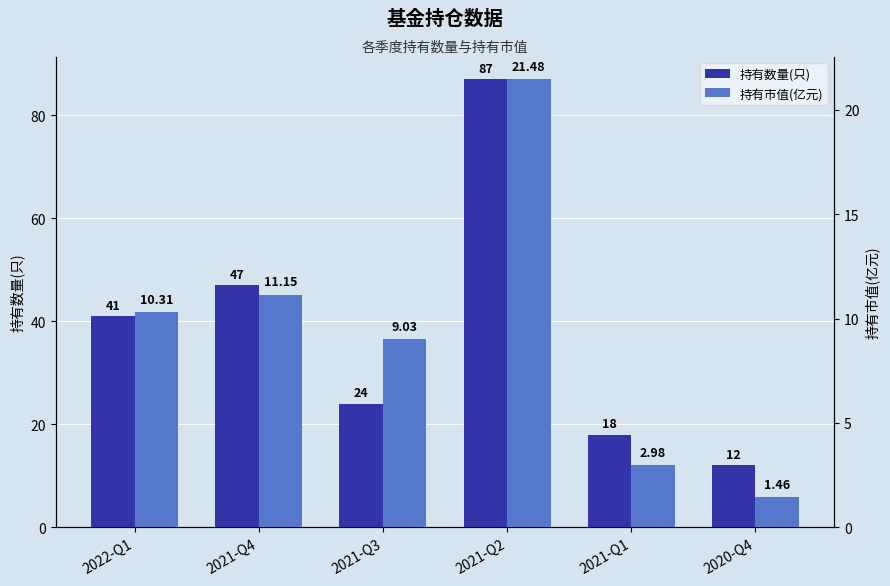

Which has a higher value, 2020-Q4 or 2021-Q2?

2021-Q2